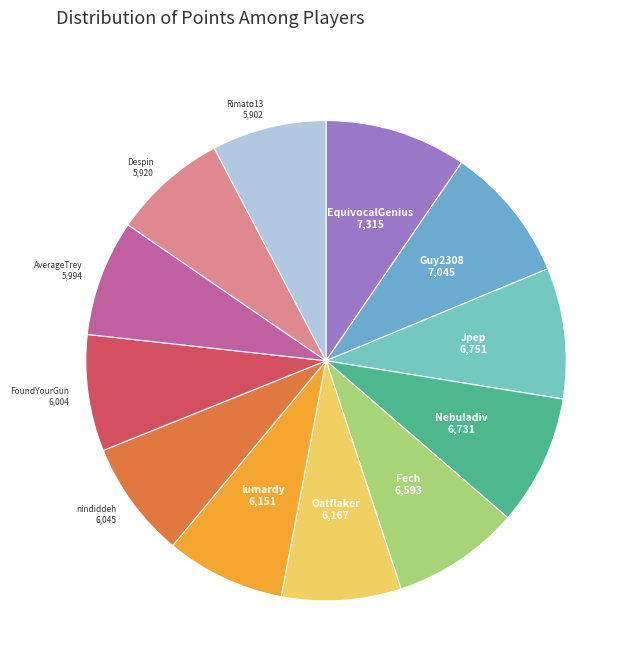

Is there a majority slice in this chart?

No